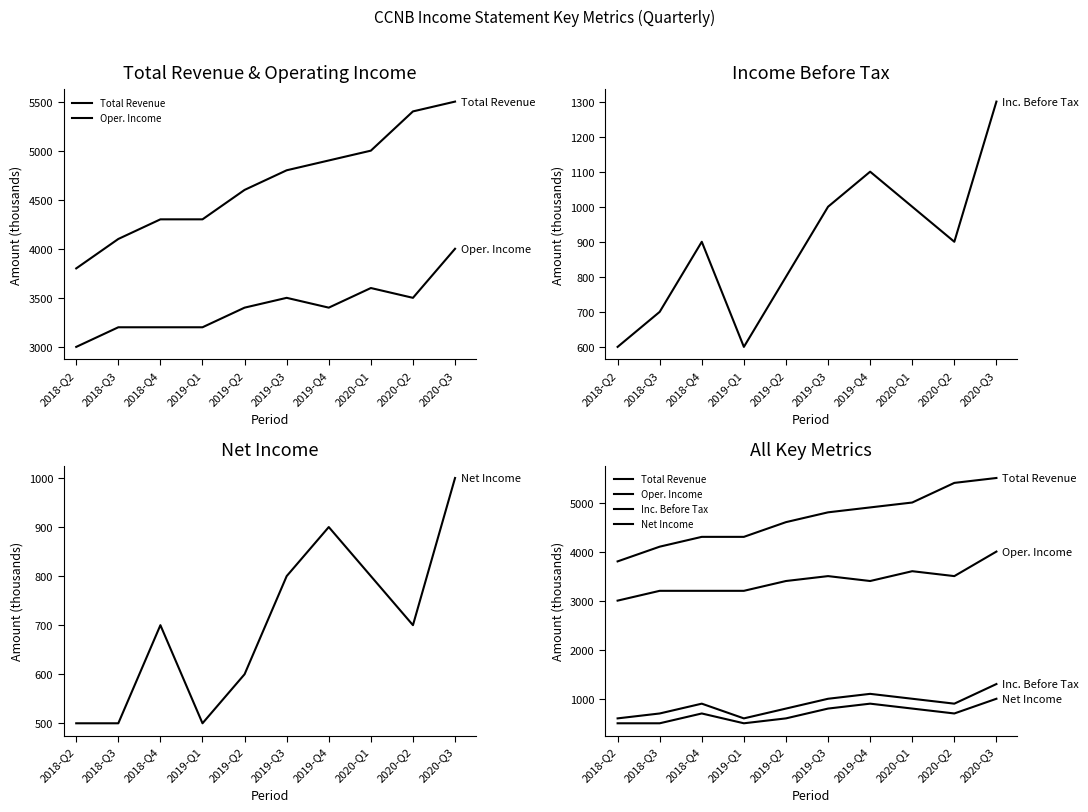

Is this an area chart (filled region under the line)?

No